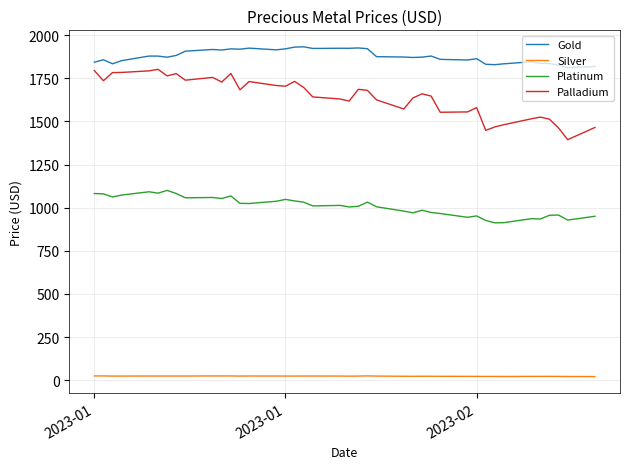

True or false: Platinum and Palladium cross at least once.

False